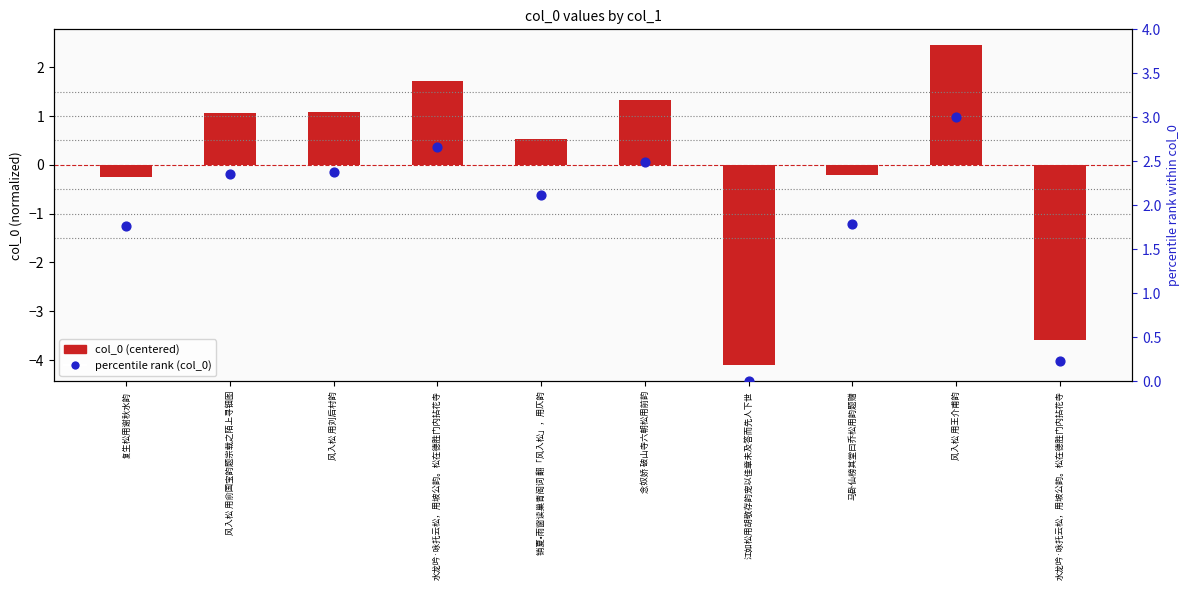

Which series contains the lowest Y value?

col_0 (centered)